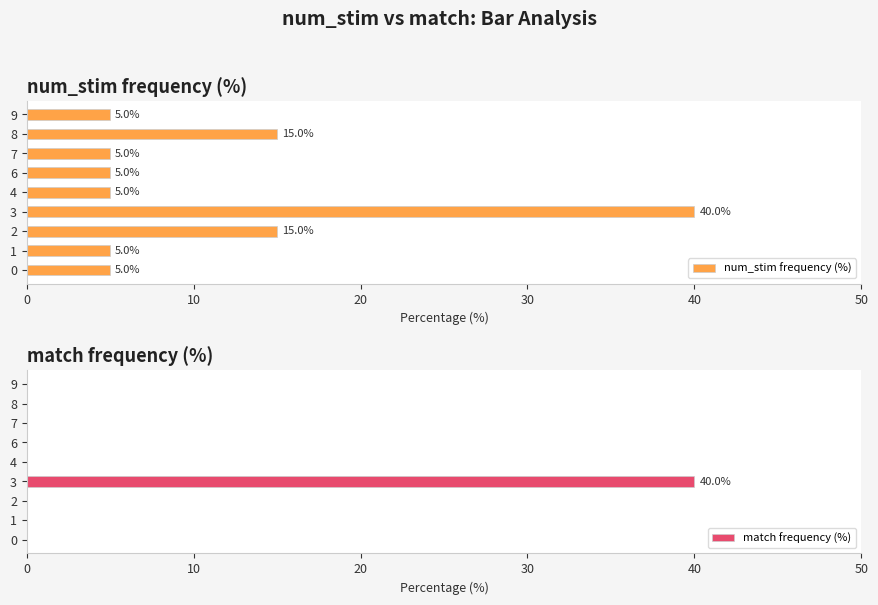

Rank the series by their average value, from lowest to highest.

match frequency (%), num_stim frequency (%)